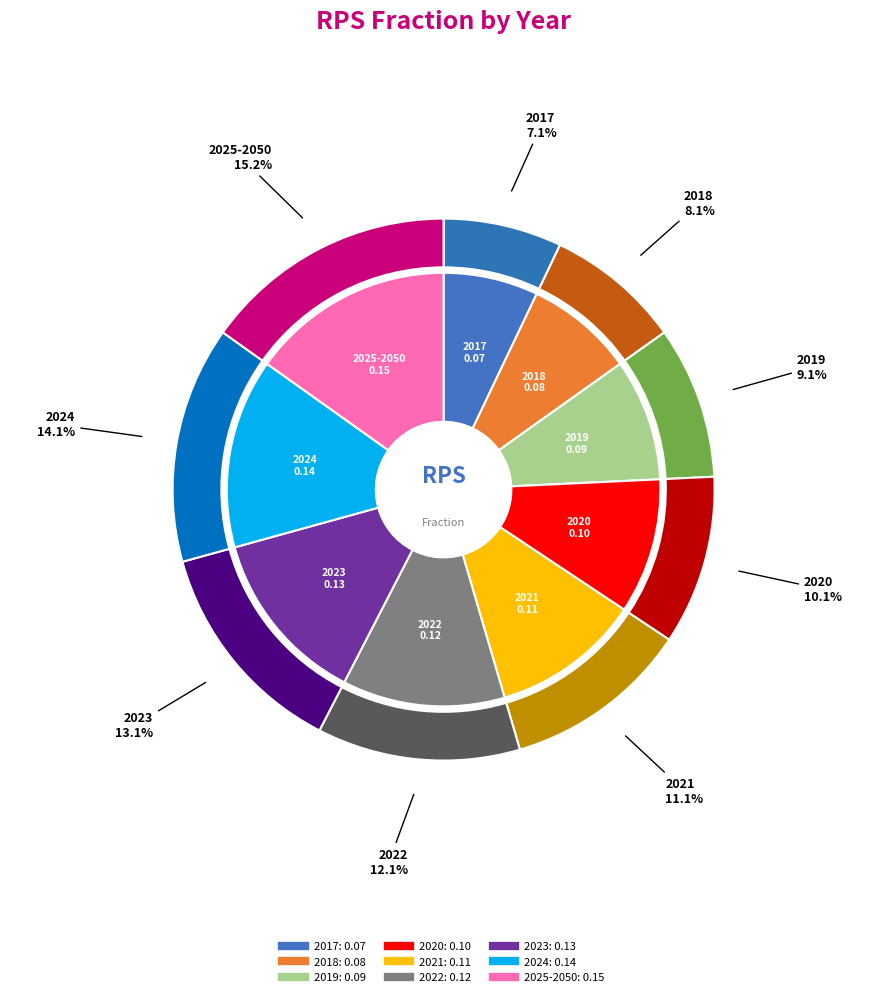

What percentage is the 2020 slice, to the nearest percent?

10%